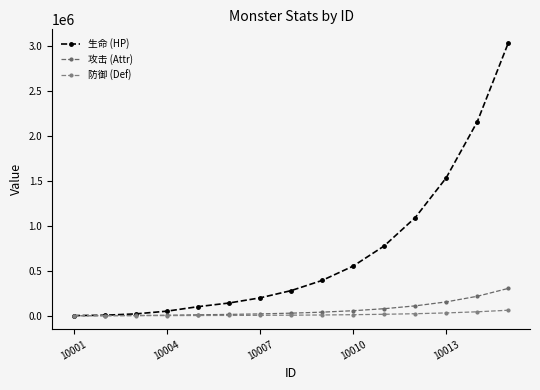

True or false: 防御 (Def) and 攻击 (Attr) intersect in this chart.

False